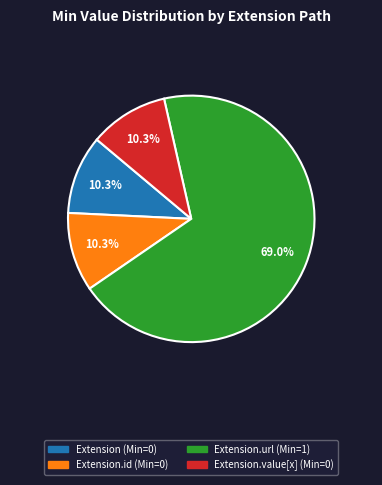

Is there any slice that represents more than half of the pie?

Yes